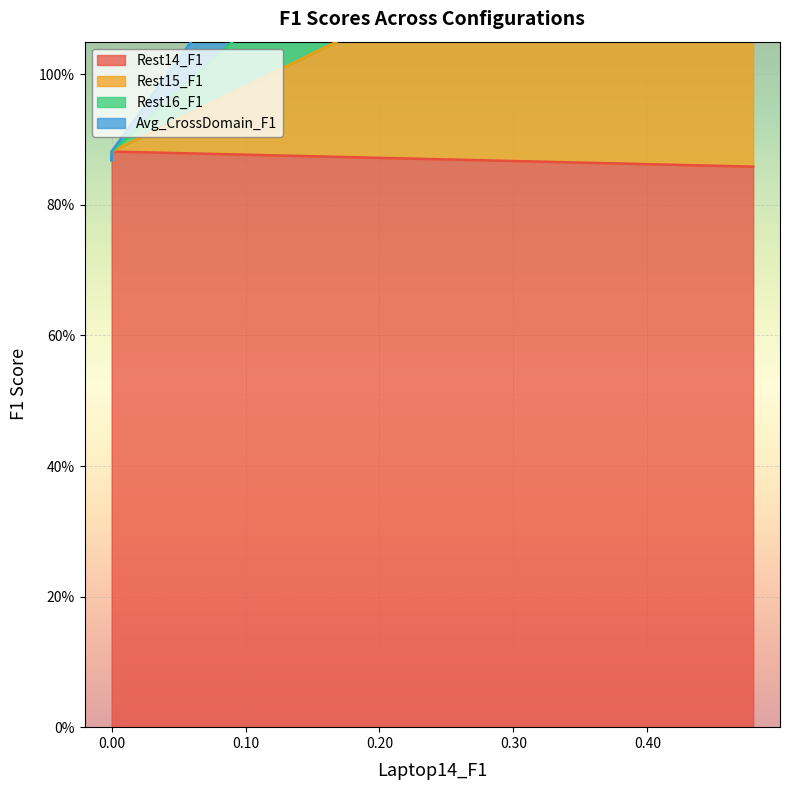

Reading right to left, list all the values displayed in this chart.

Rest14_F1: 0.9	0.9	0.9	0.9	0.9	0.9
Rest15_F1: 2.2	0.9	0.9	0.9	0.9	0.9
Rest16_F1: 1.8	0.9	0.9	0.9	0.9	0.9
Avg_CrossDomain_F1: 1.4	0.9	0.9	0.9	0.9	0.9